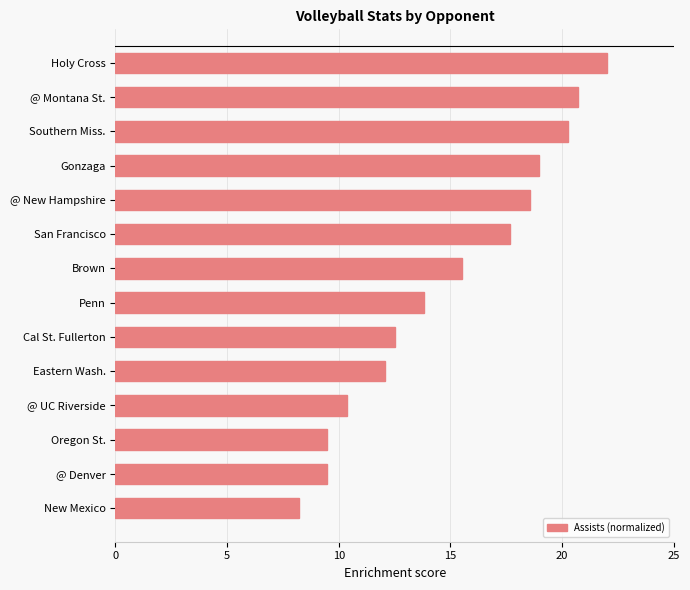

What is the ratio of the value at Oregon St. to the value at Brown?

0.6